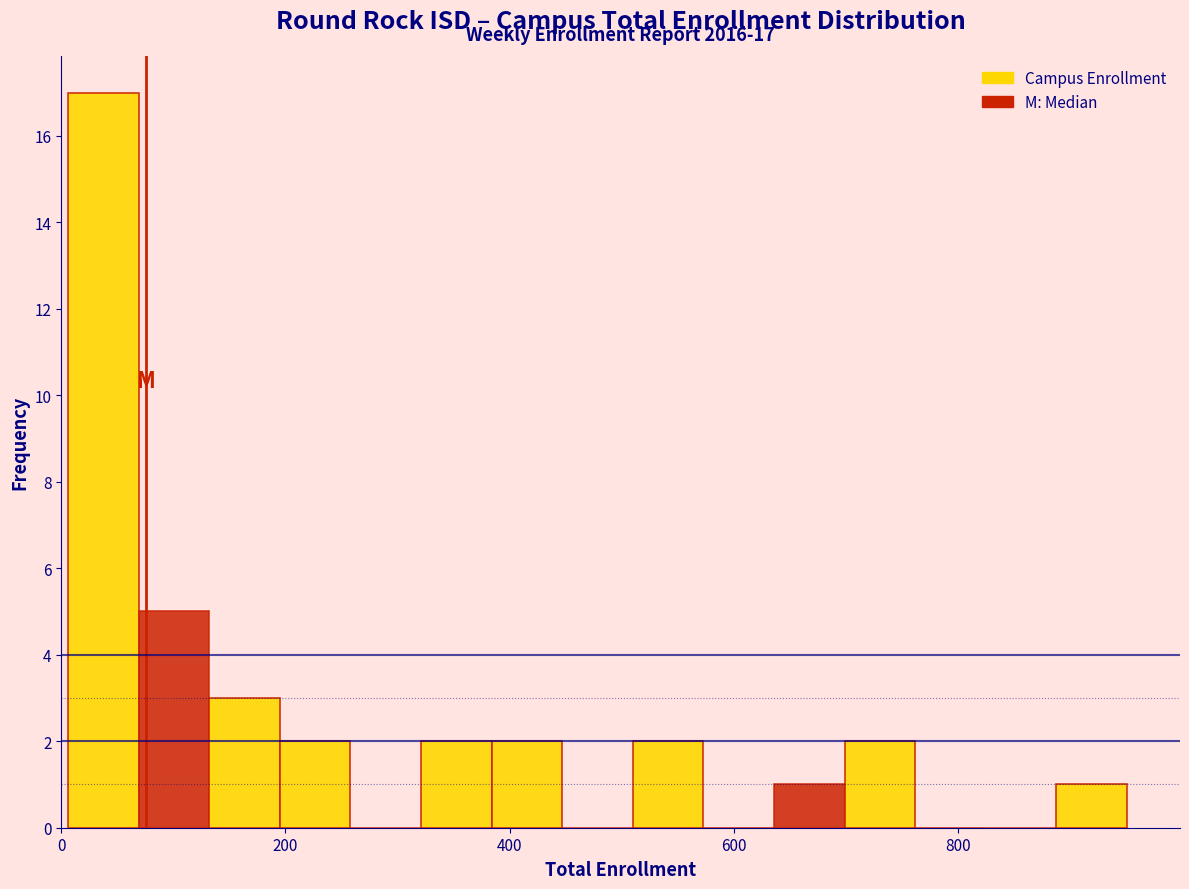

Around what value on the x-axis is the tallest bar? Give the approximate position of its centre, as read against the axis.

40